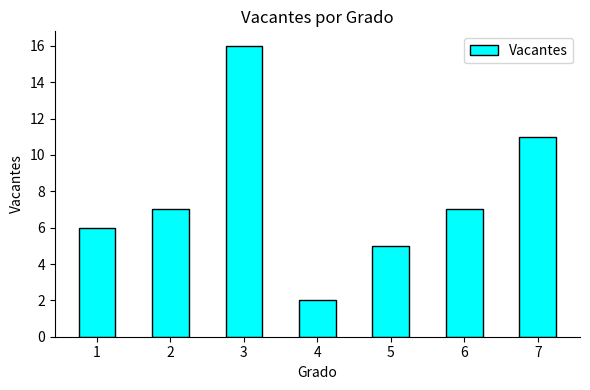

How many data points does each series have?

7